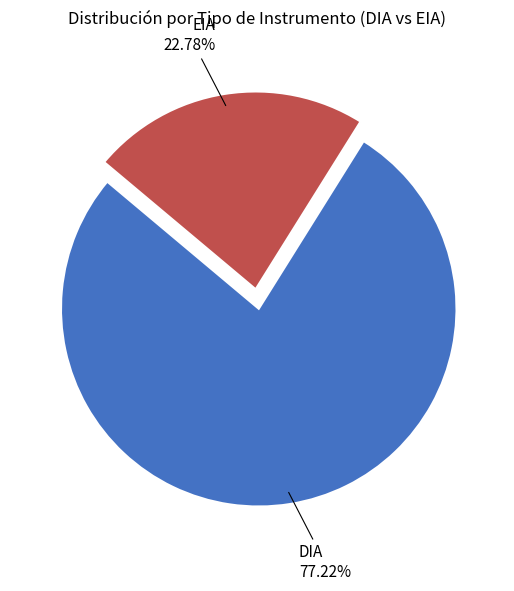

How many slices are in this pie chart?

2